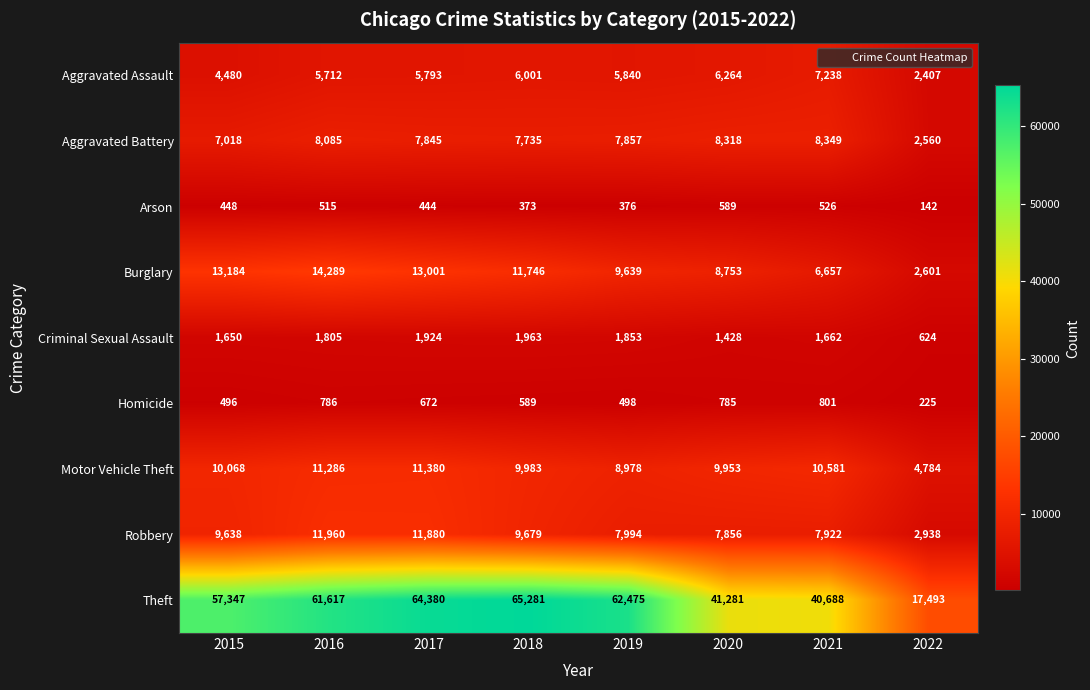

What is the highest value of the Robbery series?

11960